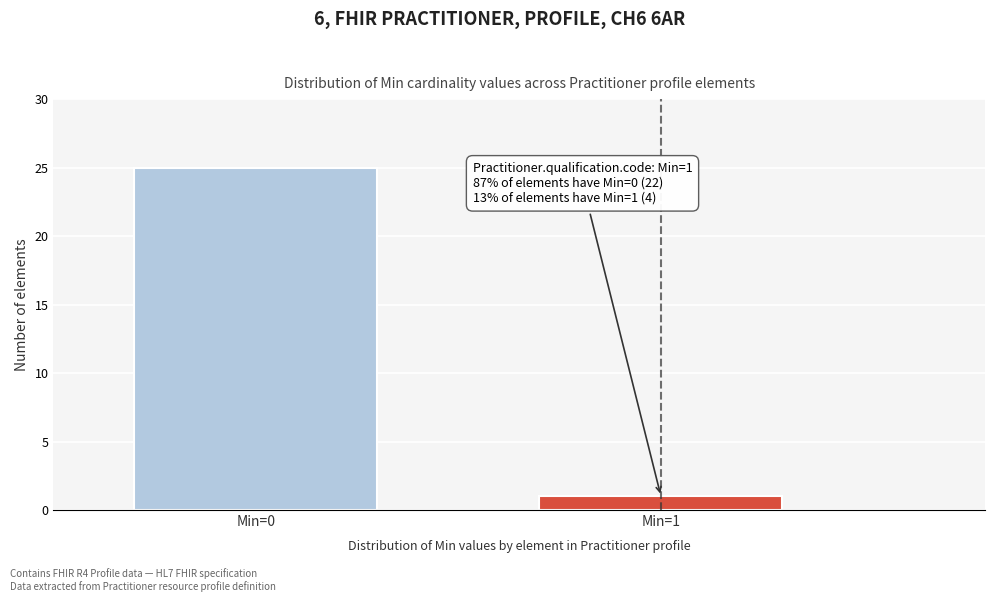

Reading left to right, extract all data points from this chart.

25	1